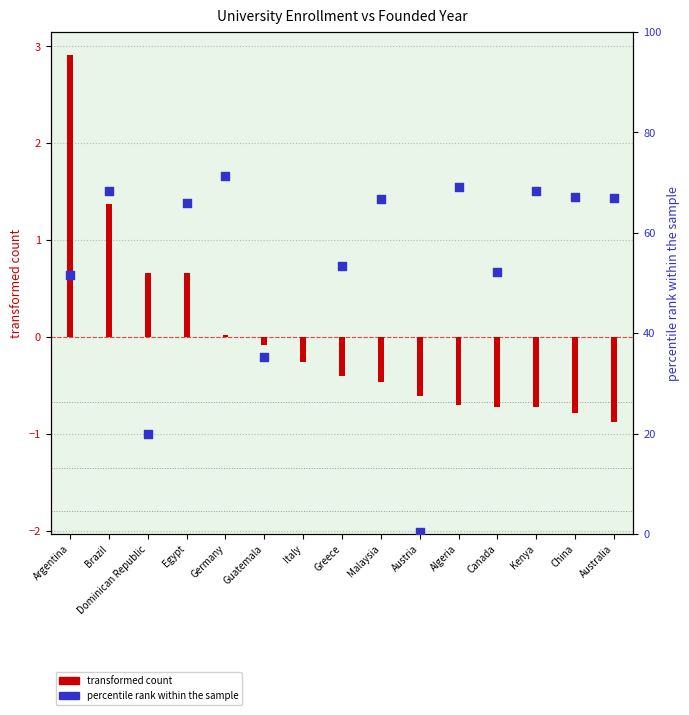

At how many categories does at least one series exceed 54?

8